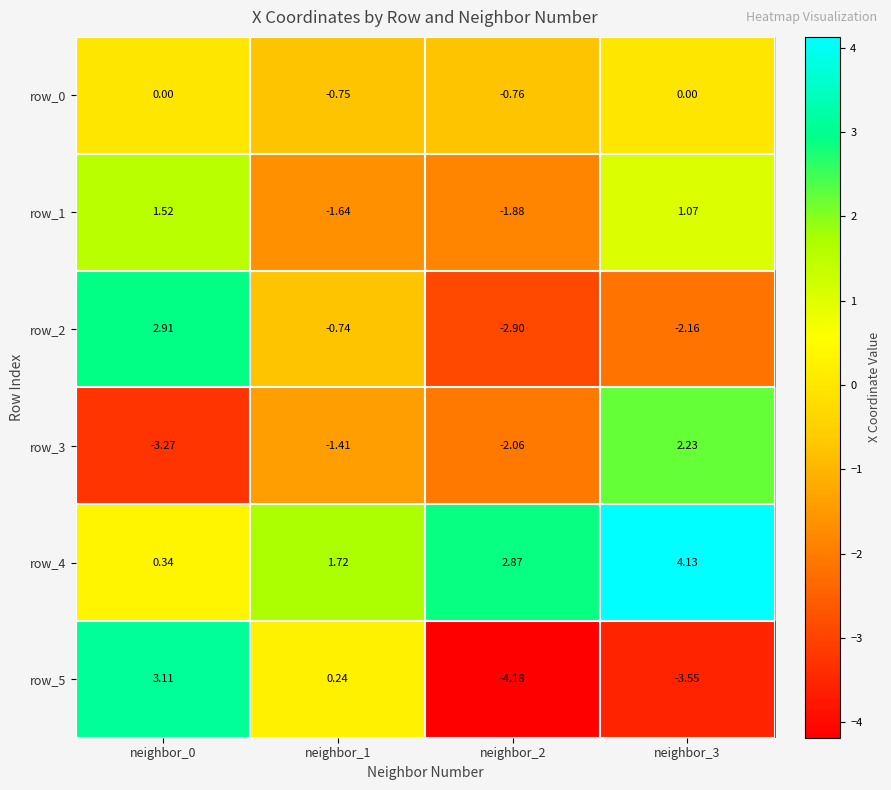

How many distinct data groups are displayed?

6